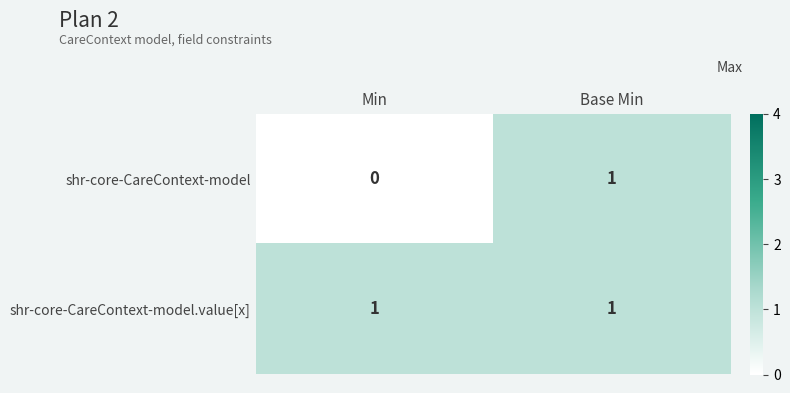

How many series are shown in this chart?

2